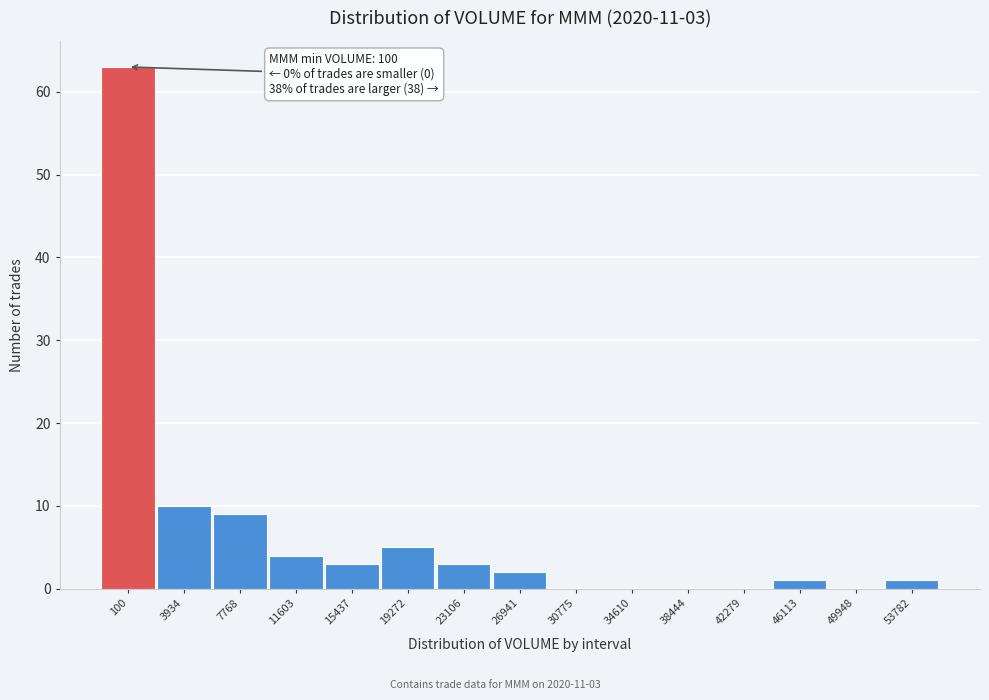

Reading right to left, extract all data points from this chart.

53782=1	49948=0	46113=1	42279=0	38444=0	34610=0	30775=0	26941=2	23106=3	19272=5	15437=3	11603=4	7768=9	3934=10	100=63